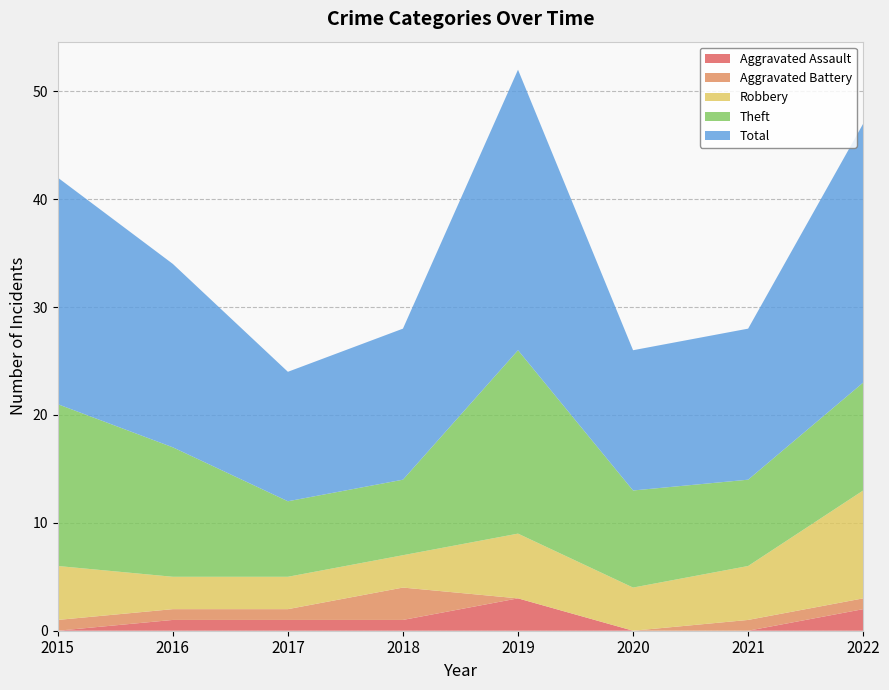

How many series are shown in this chart?

5